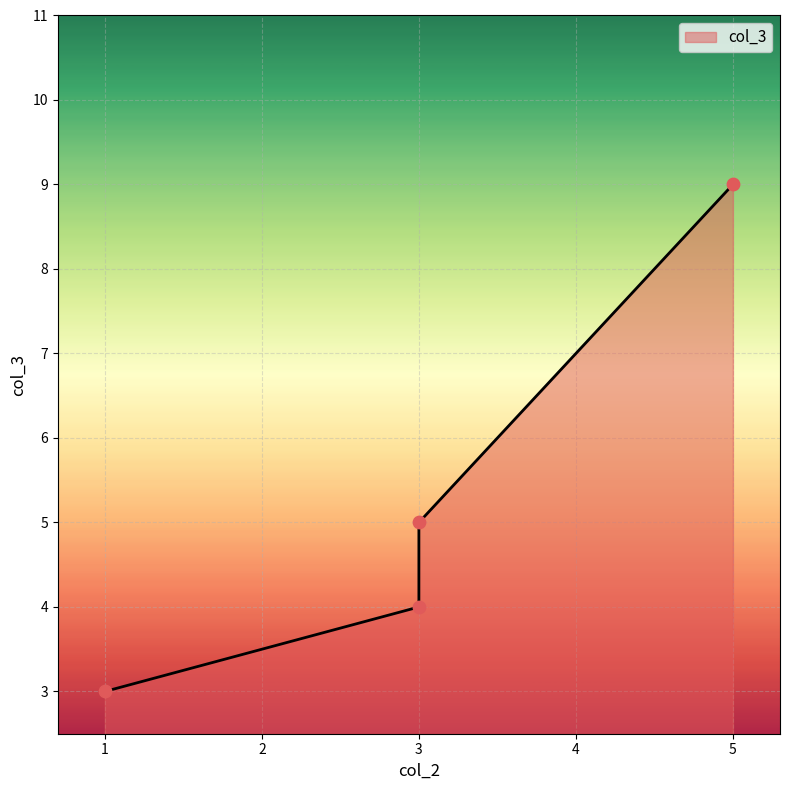

Approximately how many times larger is the value at 1 compared to 5?

0.3